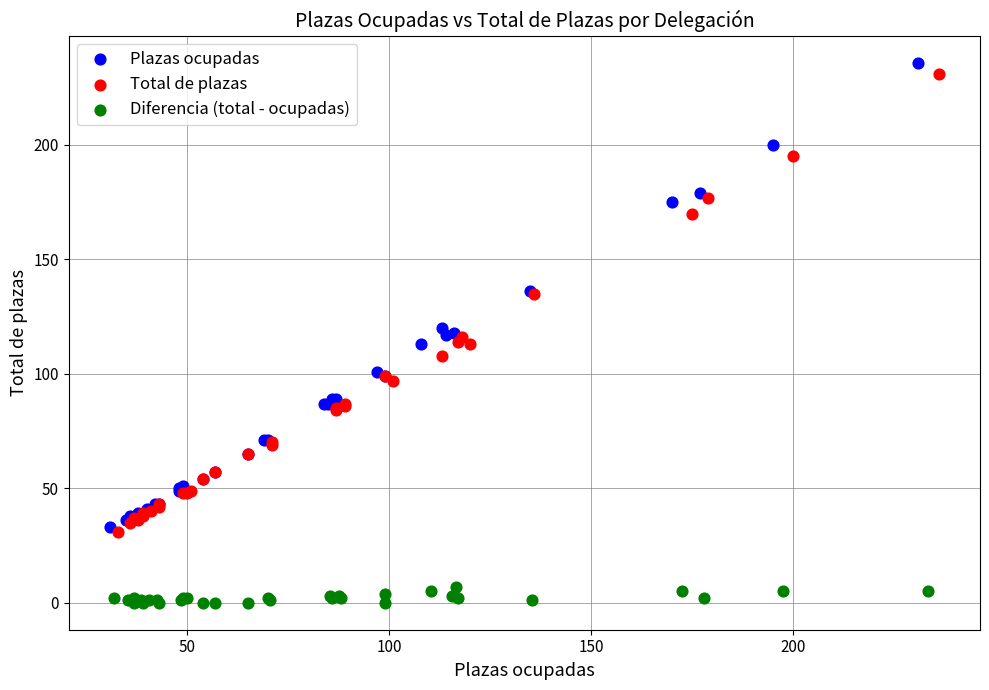

Which series has the widest spread of Y values?

Plazas ocupadas